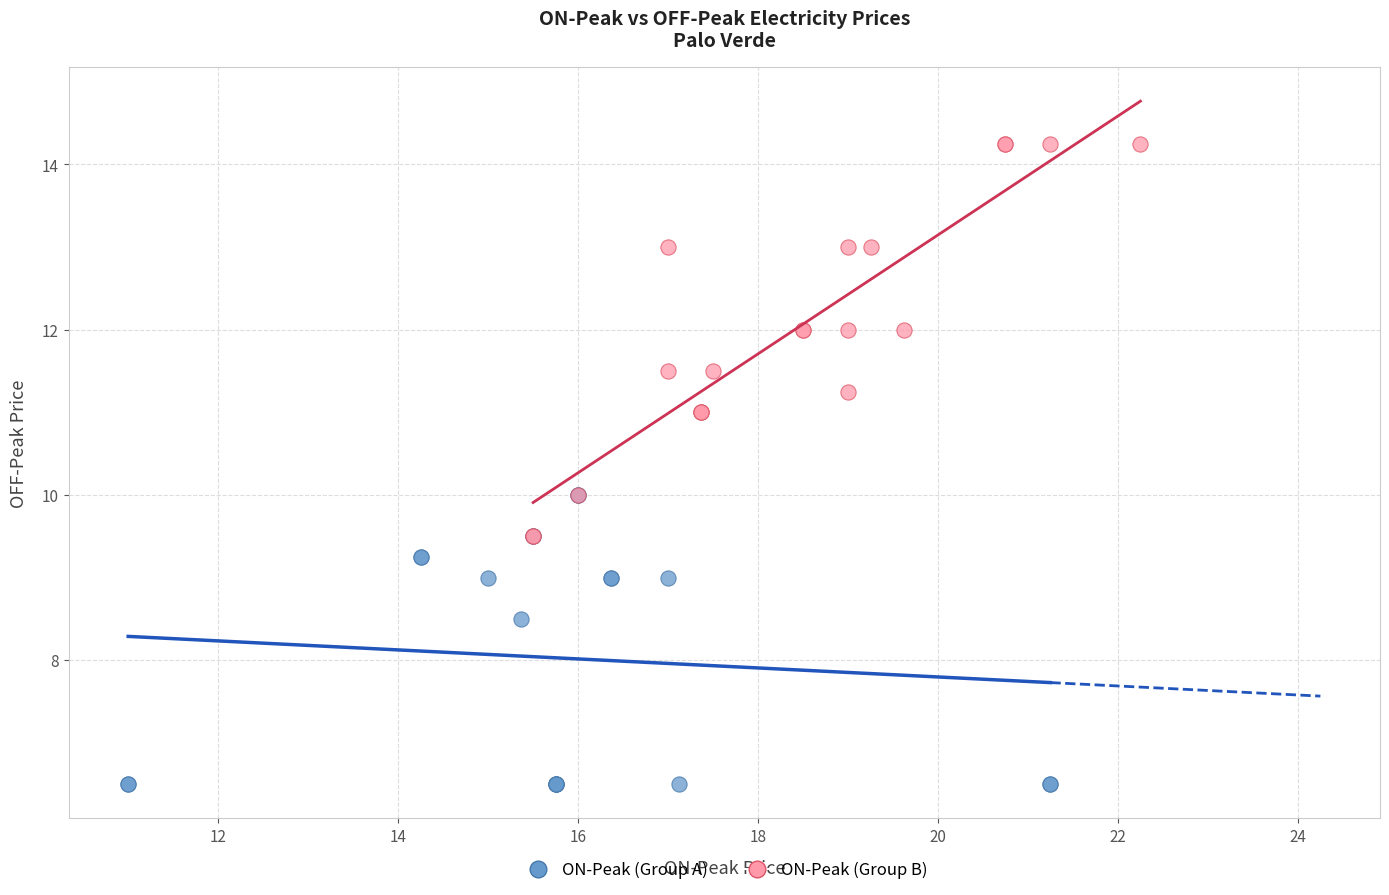

Which series reaches the minimum Y coordinate?

ON-Peak (Group A)